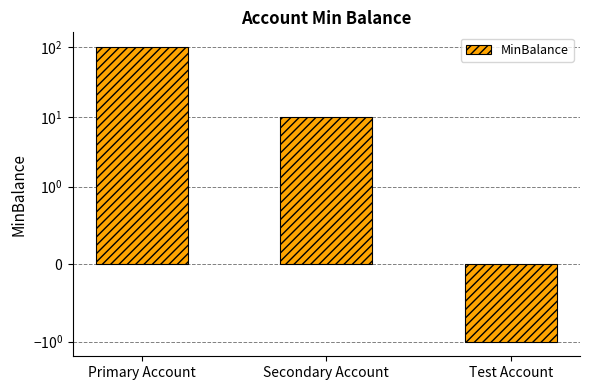

Is it true that the value at Test Account is -1?

True